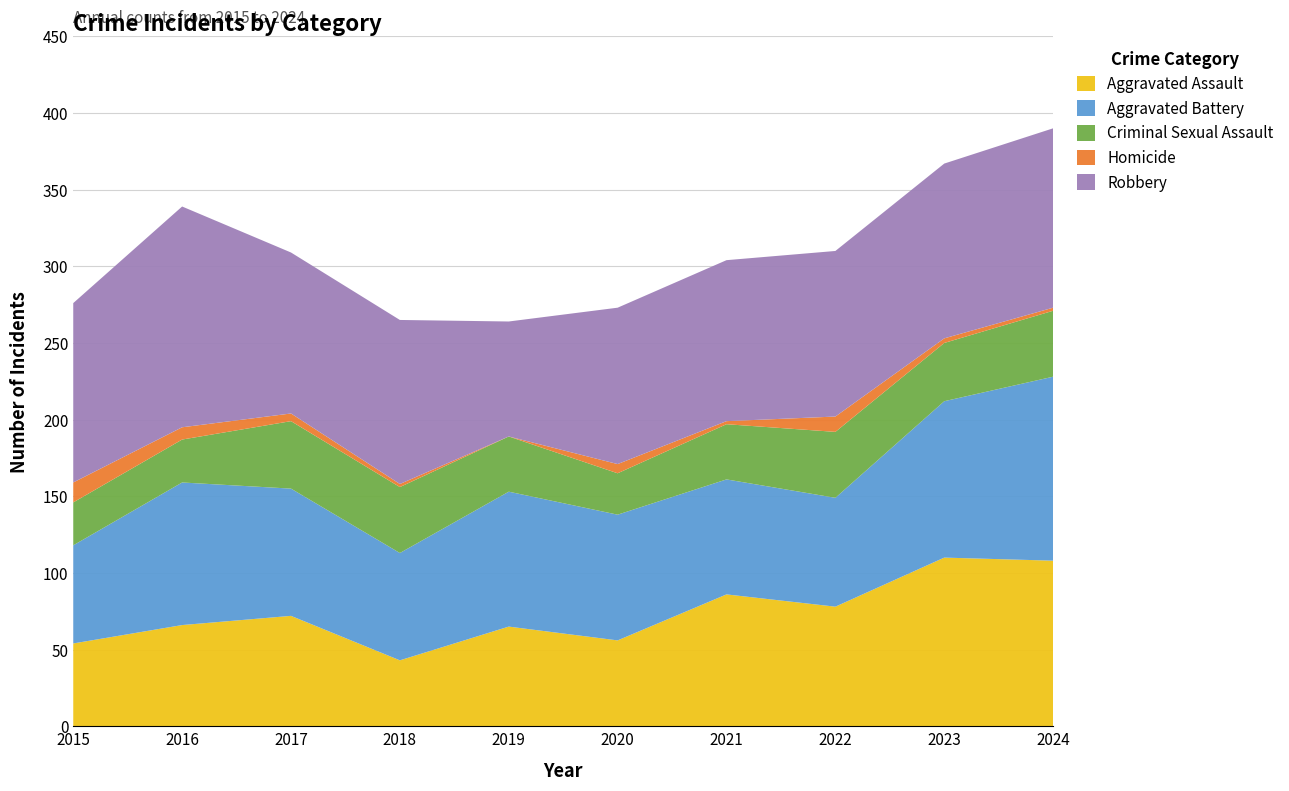

Reading right to left, list all the values displayed in this chart.

Aggravated Assault: 108	110	78	86	56	65	43	72	66	54
Aggravated Battery: 120	102	71	75	82	88	70	83	93	64
Criminal Sexual Assault: 43	38	43	36	27	36	43	44	28	28
Homicide: 2	3	10	2	6	0	2	5	8	13
Robbery: 117	114	108	105	102	75	107	105	144	117